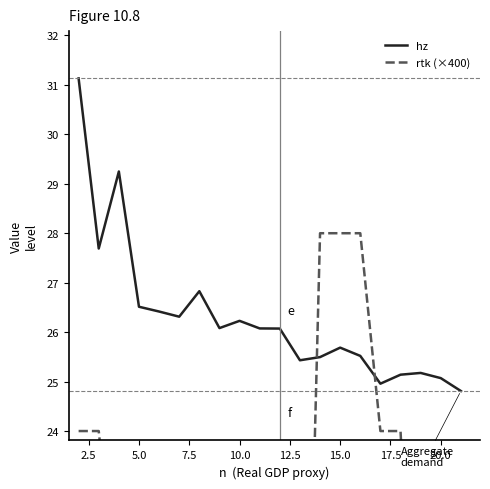

What is the maximum value for hz?

31.1